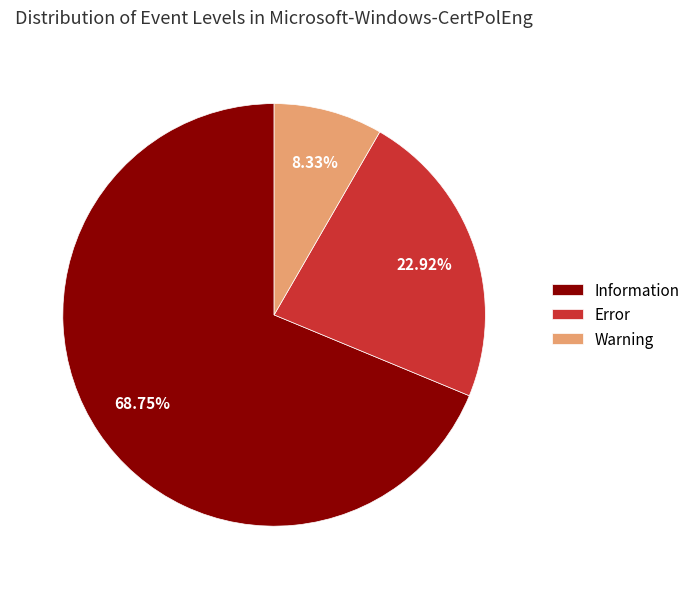

How much of the chart is everything except Warning?

91.7%